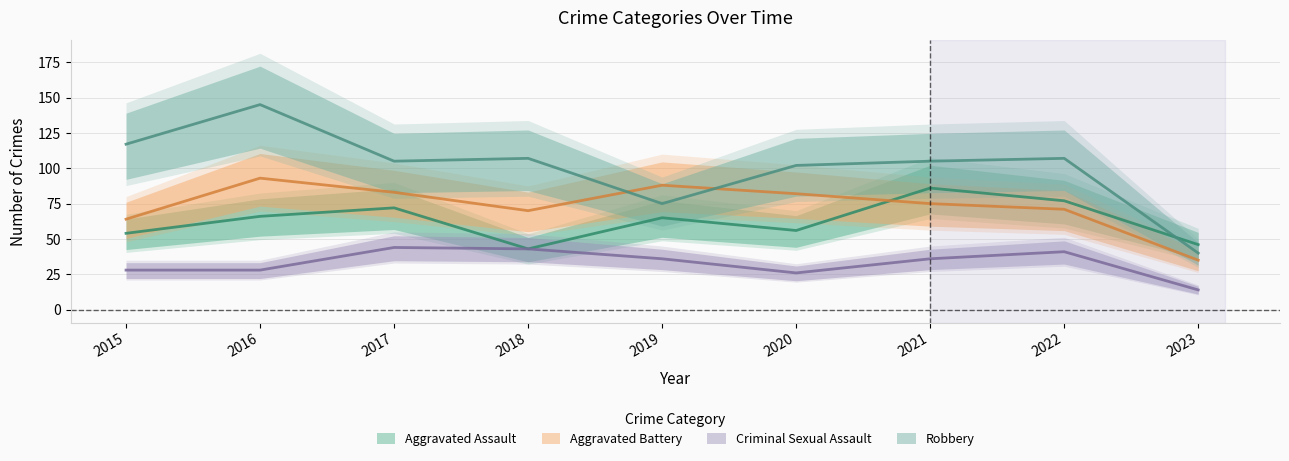

True or false: Aggravated Assault has more than 2 points higher than both neighbors.

True